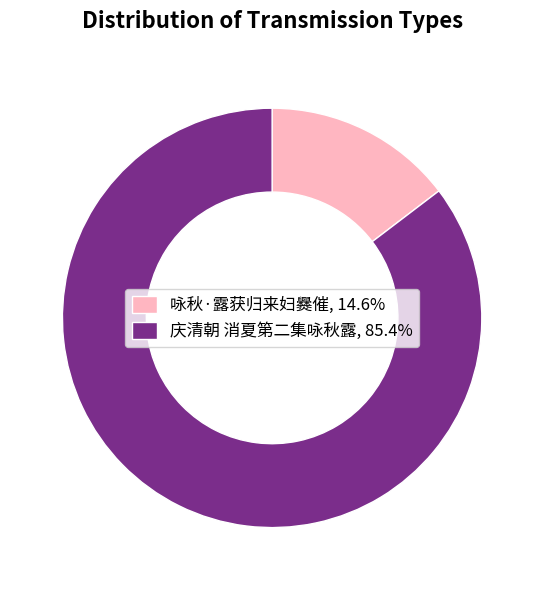

True or false: 庆清朝 消夏第二集咏秋露 accounts for 85% of the total.

True